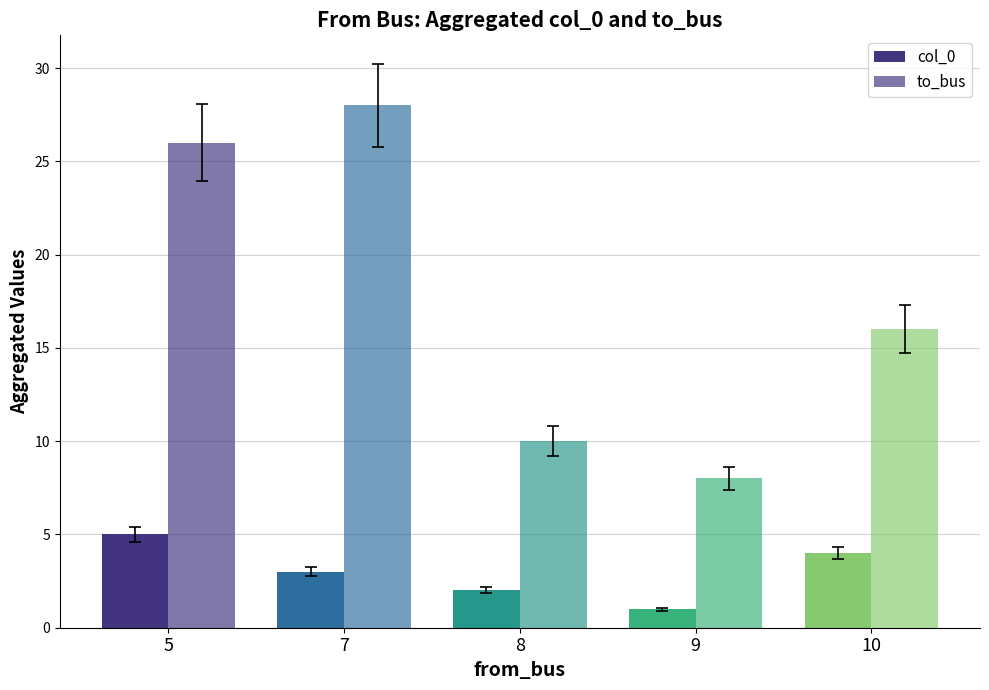

How many values in the col_0 series are below 3?

2